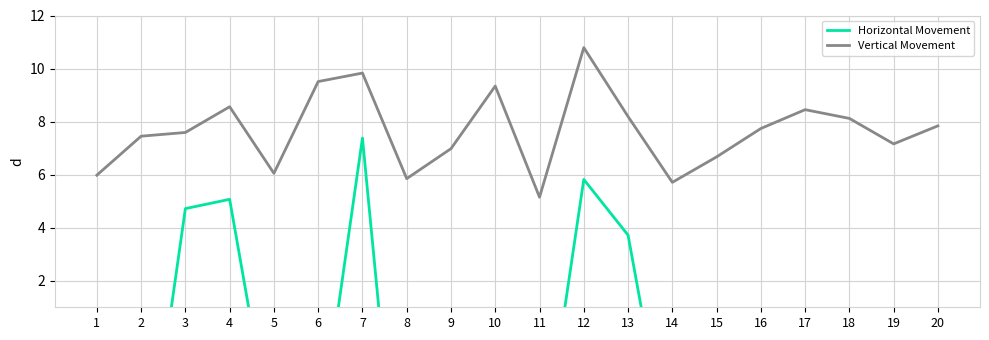

What is the value of the Horizontal Movement point at the 15th from the left?

-7.1